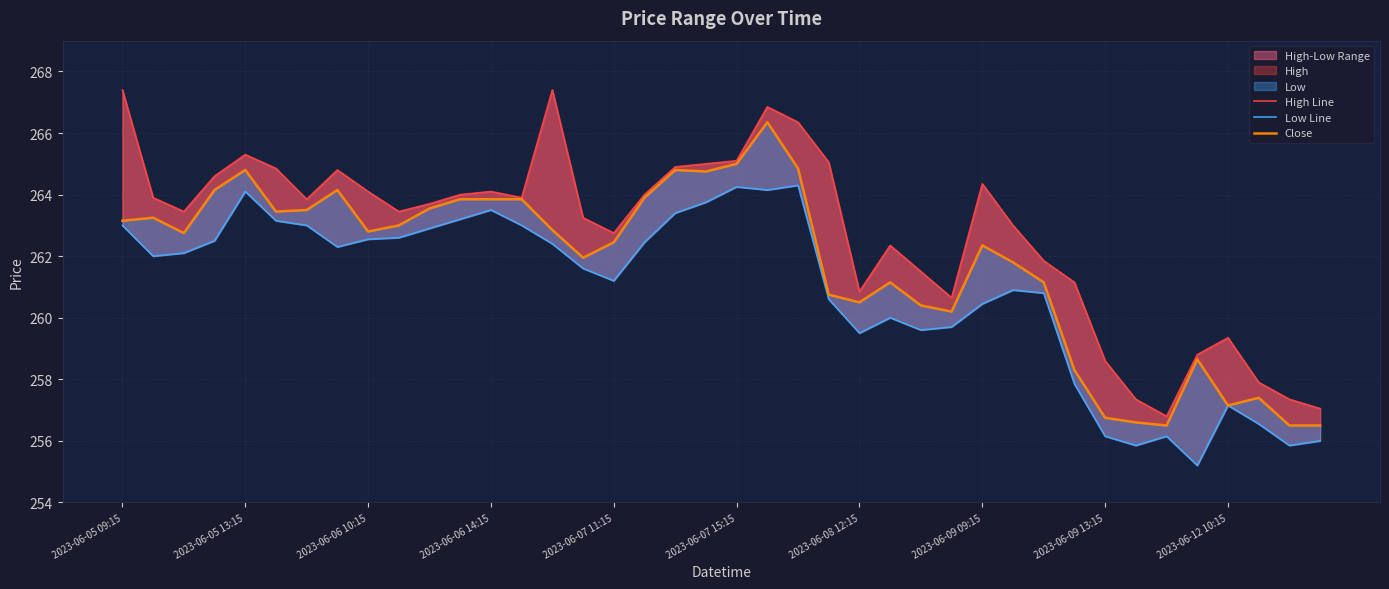

True or false: Close and High Line intersect in this chart.

False